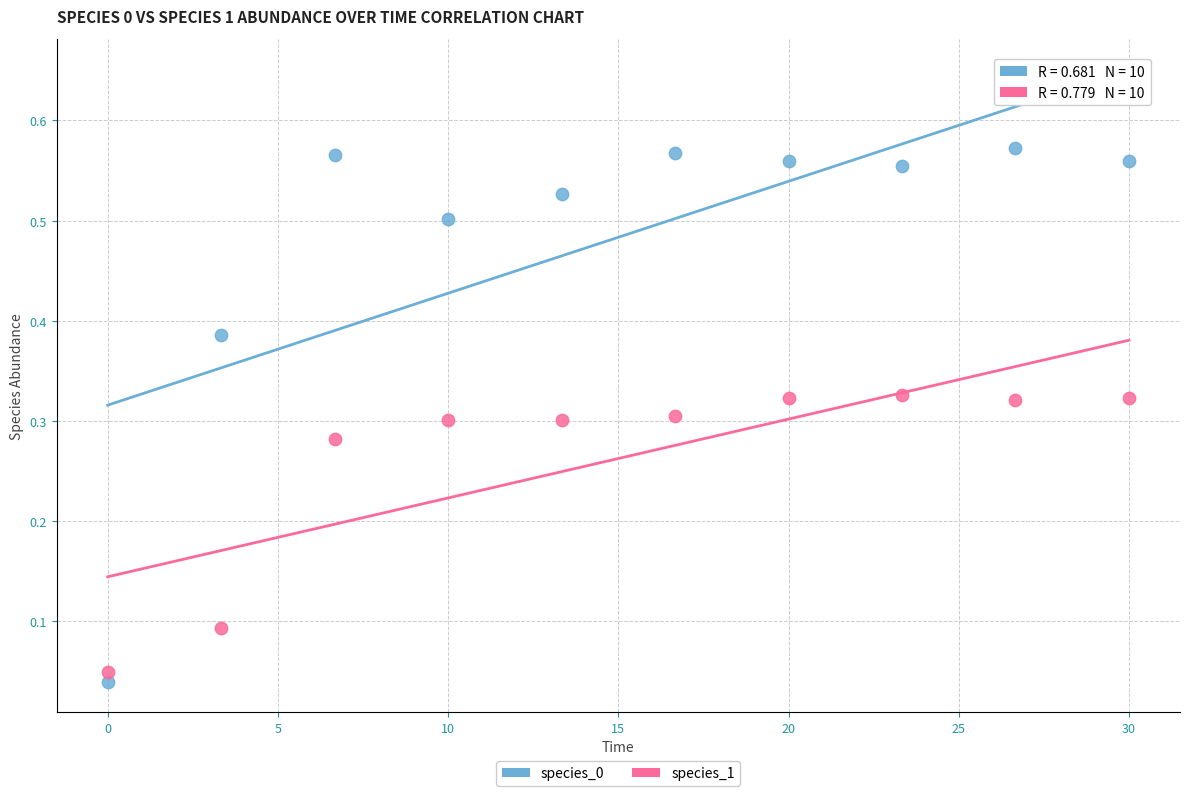

What is the X range (max minus min) for the scatter plot?

30.0